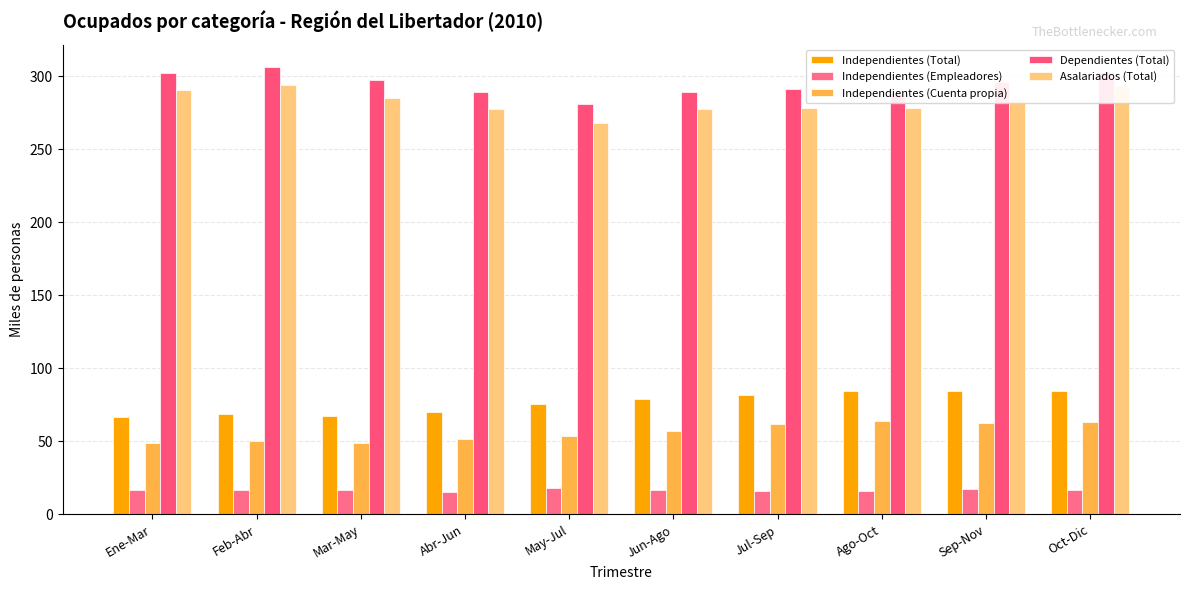

Between Ago-Oct and Jul-Sep, which is larger?

Ago-Oct